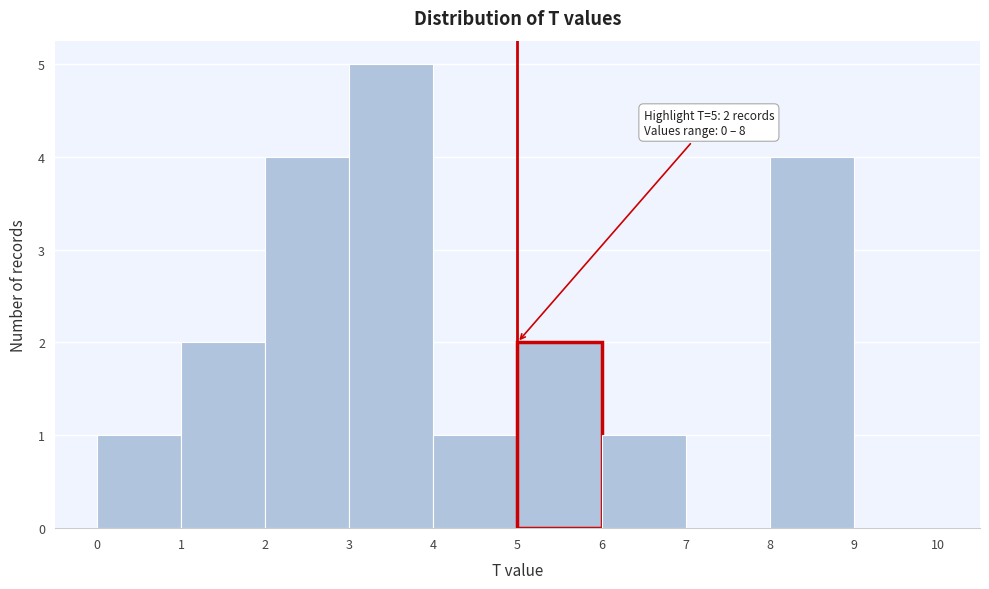

Over which range of the x-axis is the bar tallest?

3 to 4